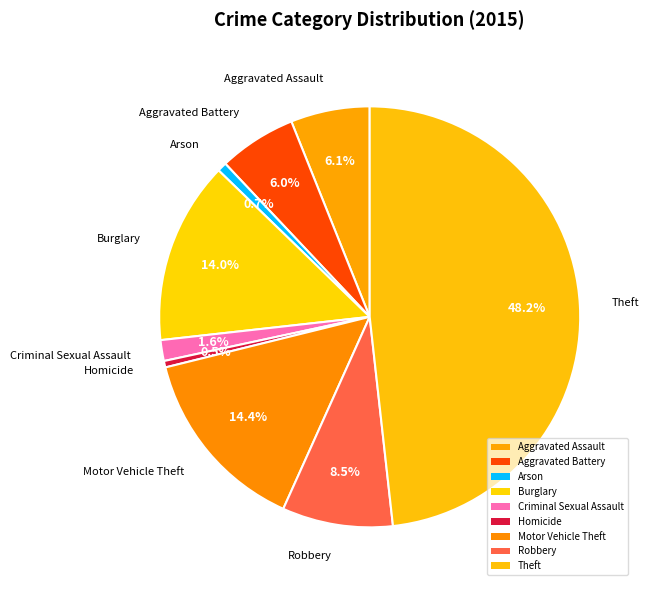

What is the ratio of the value at Criminal Sexual Assault to the value at Robbery?

0.2